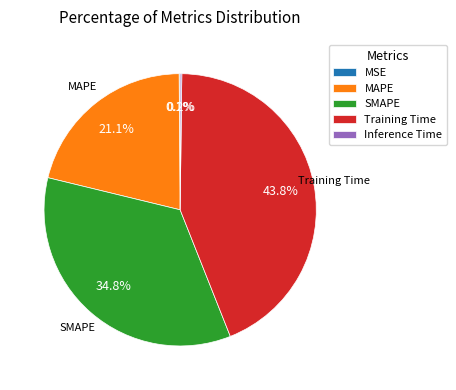

Does MAPE represent more than half of the total?

No